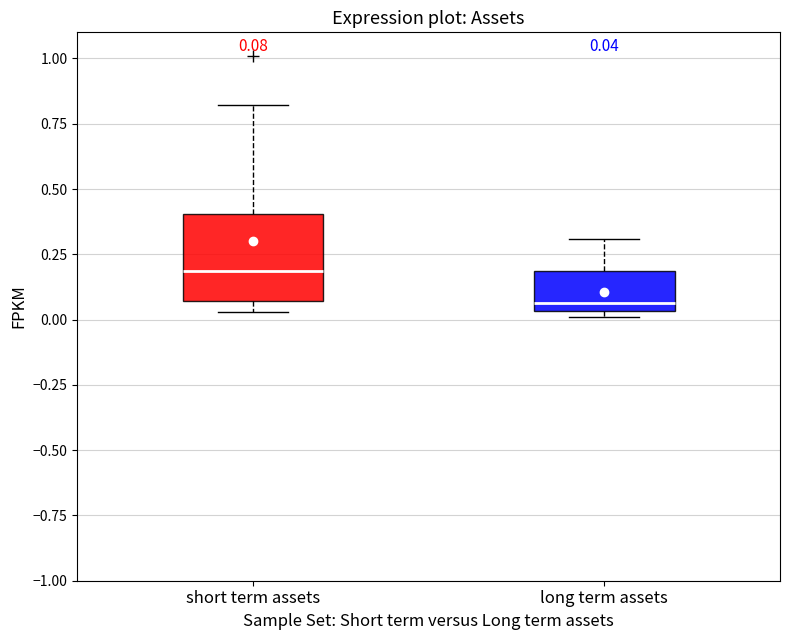

Which box's median line is the highest?

short term assets